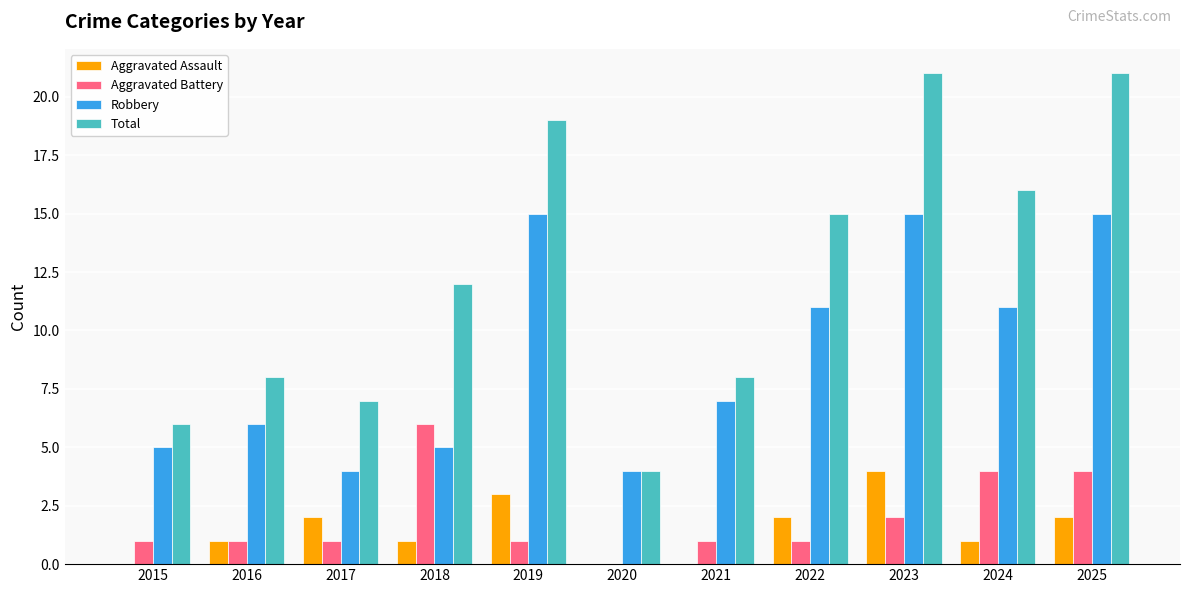

What are all the series names shown in the legend?

Aggravated Assault, Aggravated Battery, Robbery, Total